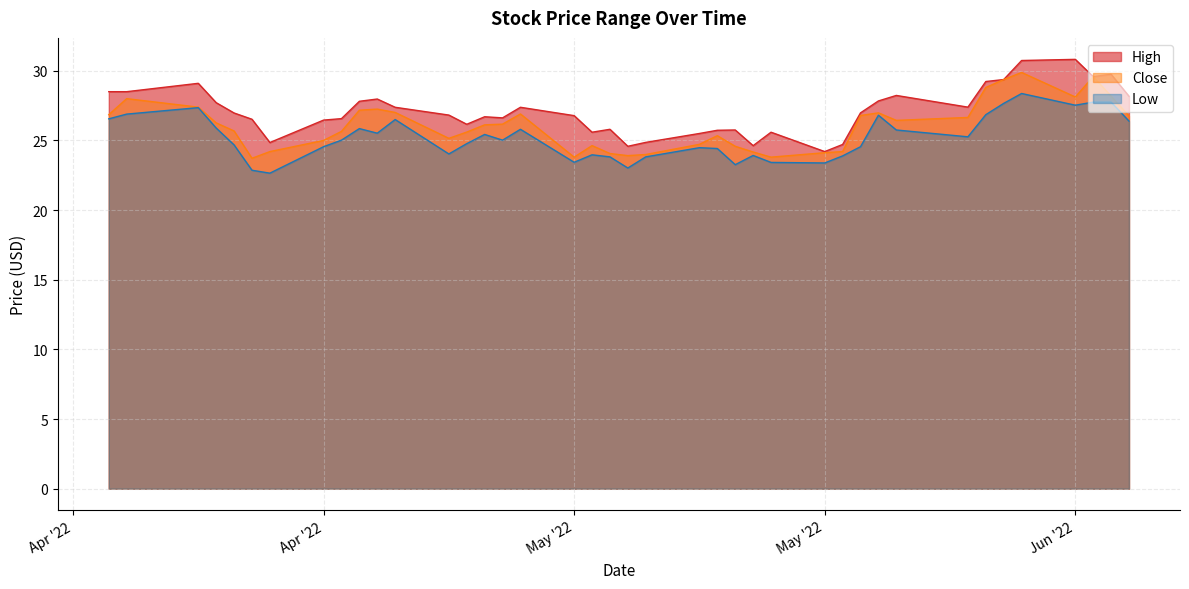

Rank the categories by High value from lowest to highest.

23-05-2022, 12-05-2022, 19-05-2022, 24-05-2022, 22-04-2022, 13-05-2022, 16-05-2022, 10-05-2022, 20-05-2022, 17-05-2022, 18-05-2022, 11-05-2022, 03-05-2022, 25-04-2022, 21-04-2022, 26-04-2022, 05-05-2022, 04-05-2022, 09-05-2022, 02-05-2022, 20-04-2022, 25-05-2022, 29-04-2022, 06-05-2022, 31-05-2022, 19-04-2022, 27-04-2022, 26-05-2022, 28-04-2022, 09-06-2022, 27-05-2022, 13-04-2022, 14-04-2022, 18-04-2022, 01-06-2022, 02-06-2022, 07-06-2022, 08-06-2022, 03-06-2022, 06-06-2022